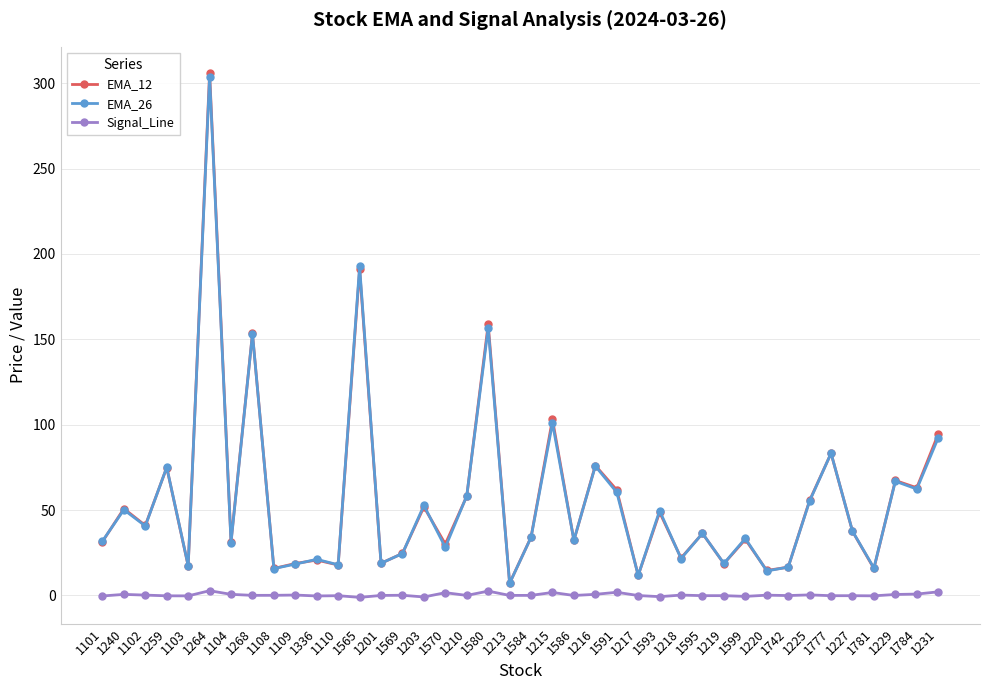

Is the value of EMA_12 at 1219 greater than the value of EMA_26 at 1229?

No